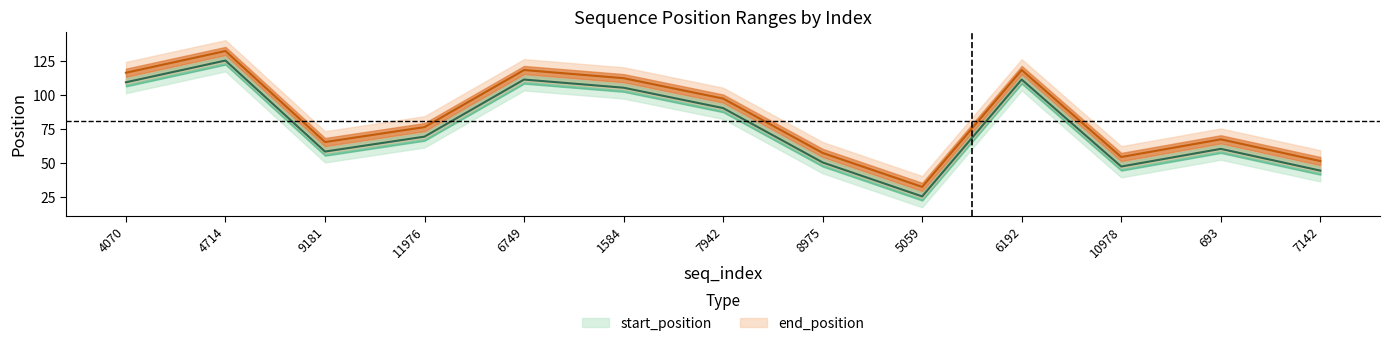

At which category is the sum across all series the highest?

4714